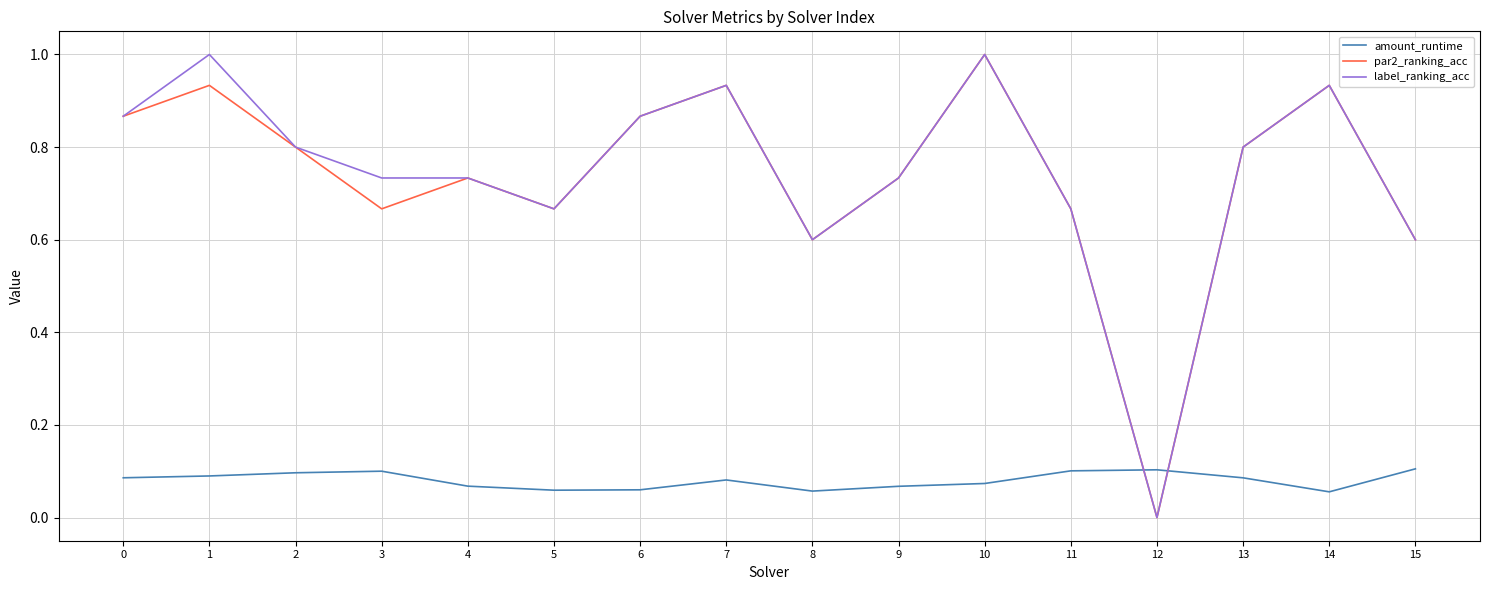

What is the greatest value displayed?

1.0